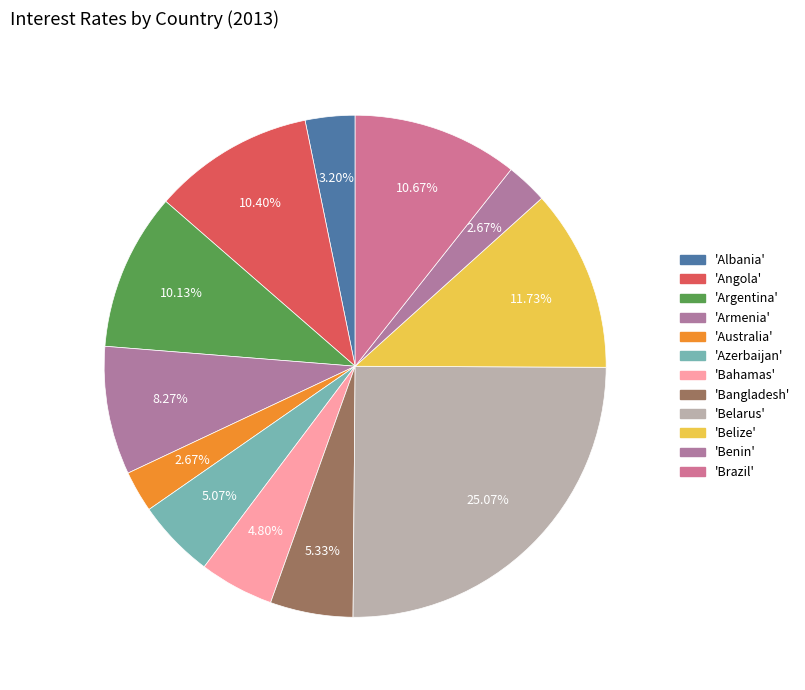

What is the smallest slice in the pie chart?

Australia